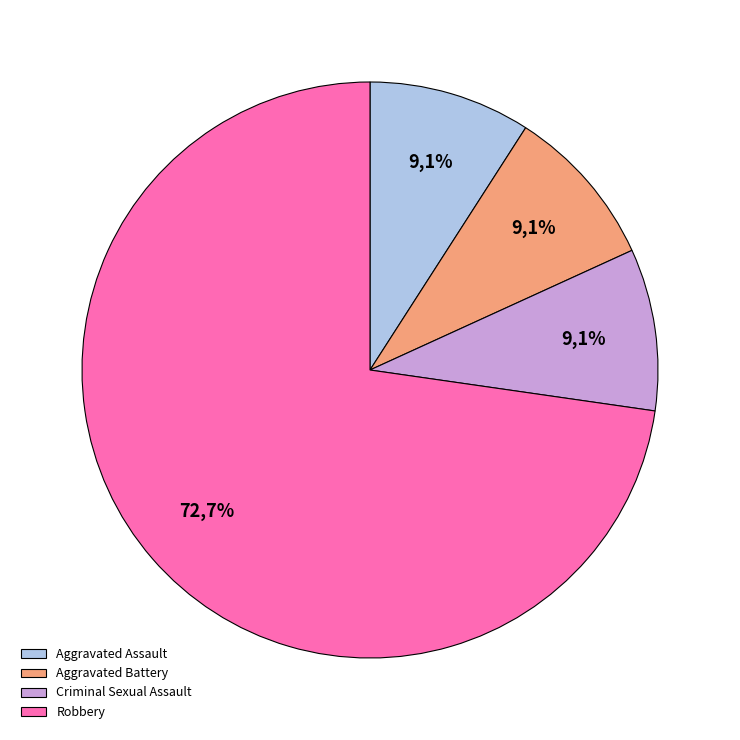

Is the sum of Criminal Sexual Assault and Aggravated Battery greater than half?

No